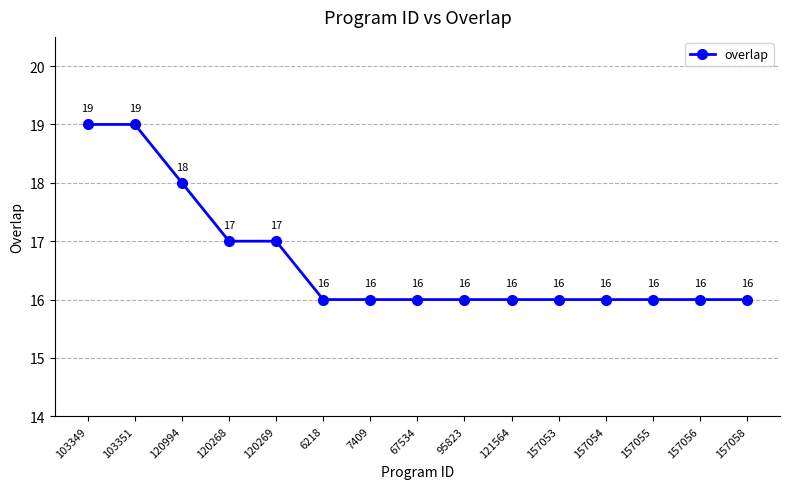

What is the difference between the second highest and minimum values?

3